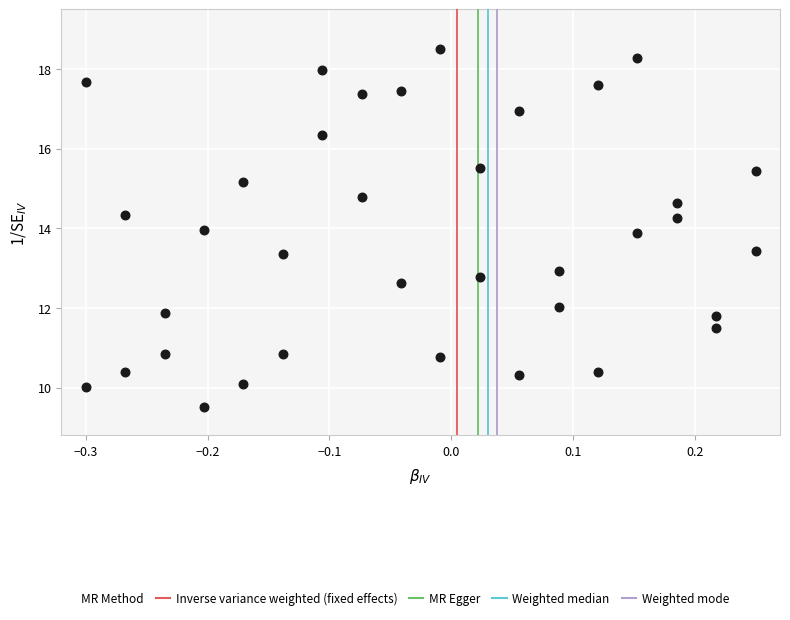

What is the range of X values (max minus min)?

0.6